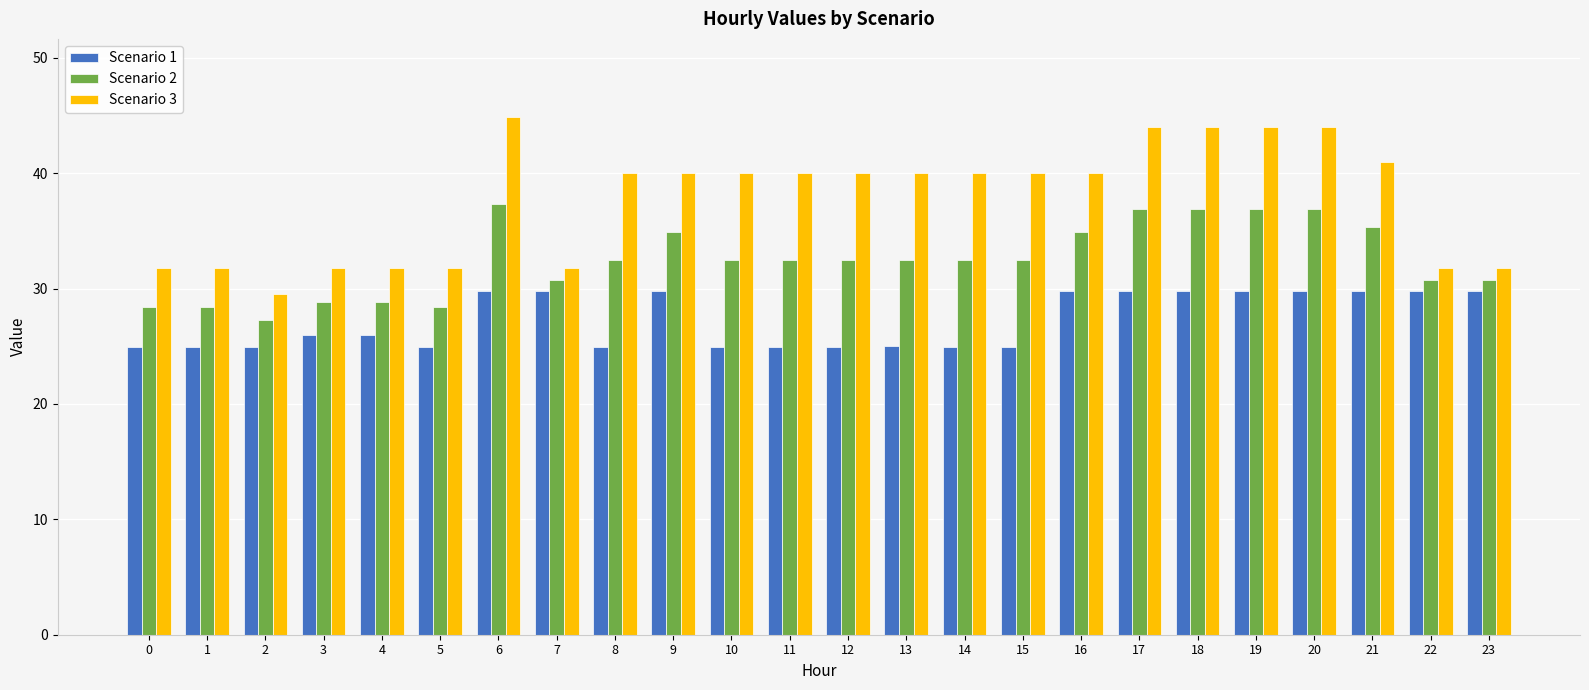

How many bars are there in each group?

3